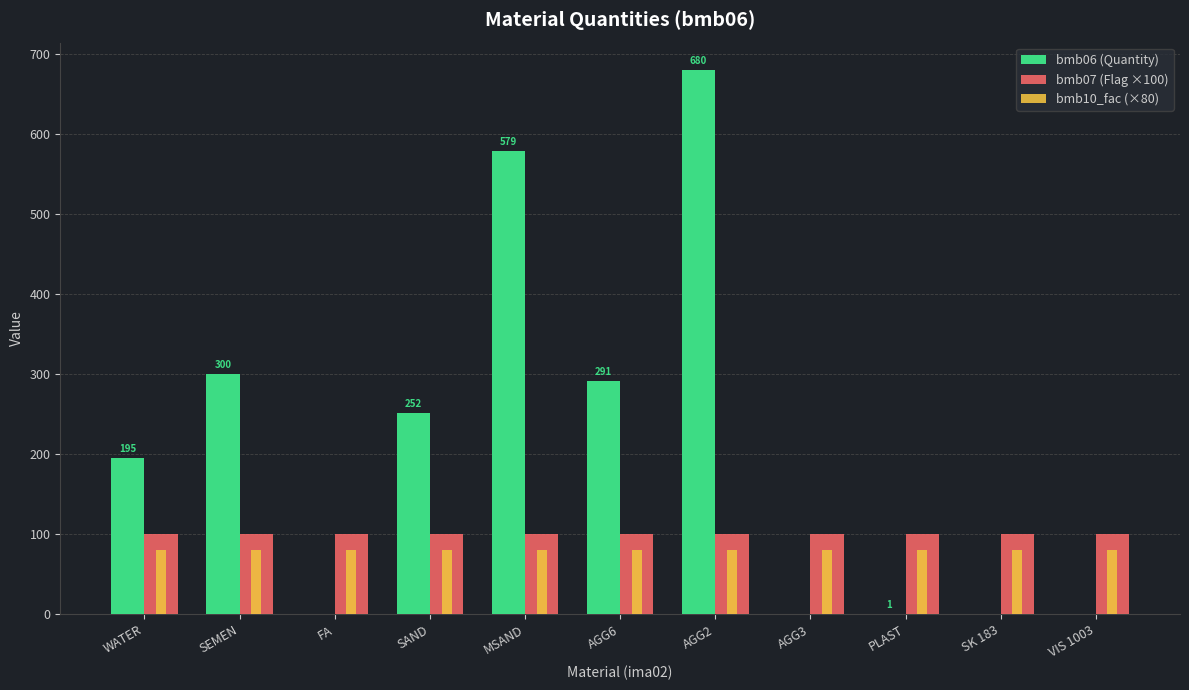

What is the spread (max minus min) of values at AGG6?

211